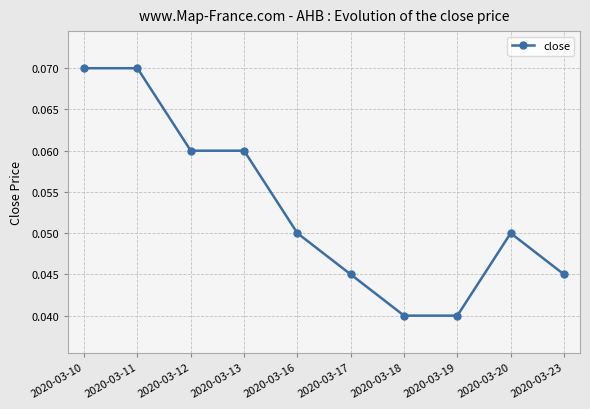

Count the values in the range 0 to 1.

10